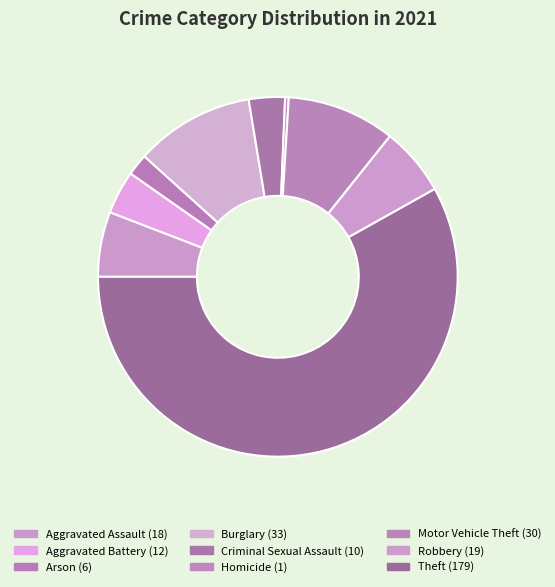

Is Theft the majority of the pie?

Yes